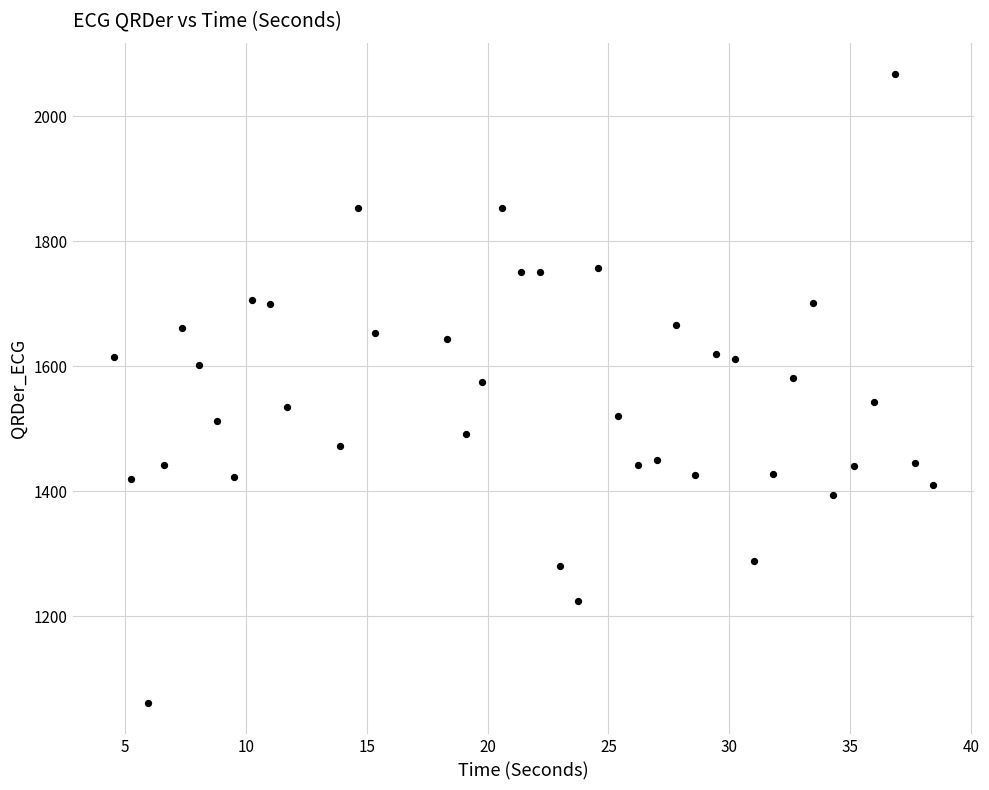

What is the range of X values (max minus min)?

33.9